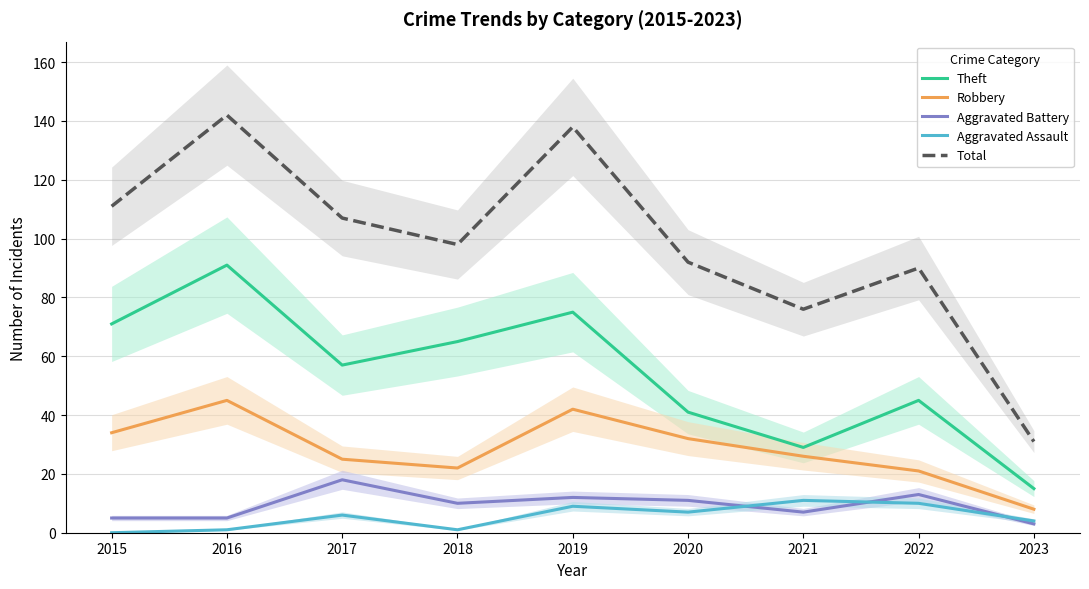

Reading left to right, transcribe all the data shown in this chart.

Theft: 71	91	57	65	75	41	29	45	15
Robbery: 34	45	25	22	42	32	26	21	8
Aggravated Battery: 5	5	18	10	12	11	7	13	3
Aggravated Assault: 0	1	6	1	9	7	11	10	4
Total: 111	142	107	98	138	92	76	90	31